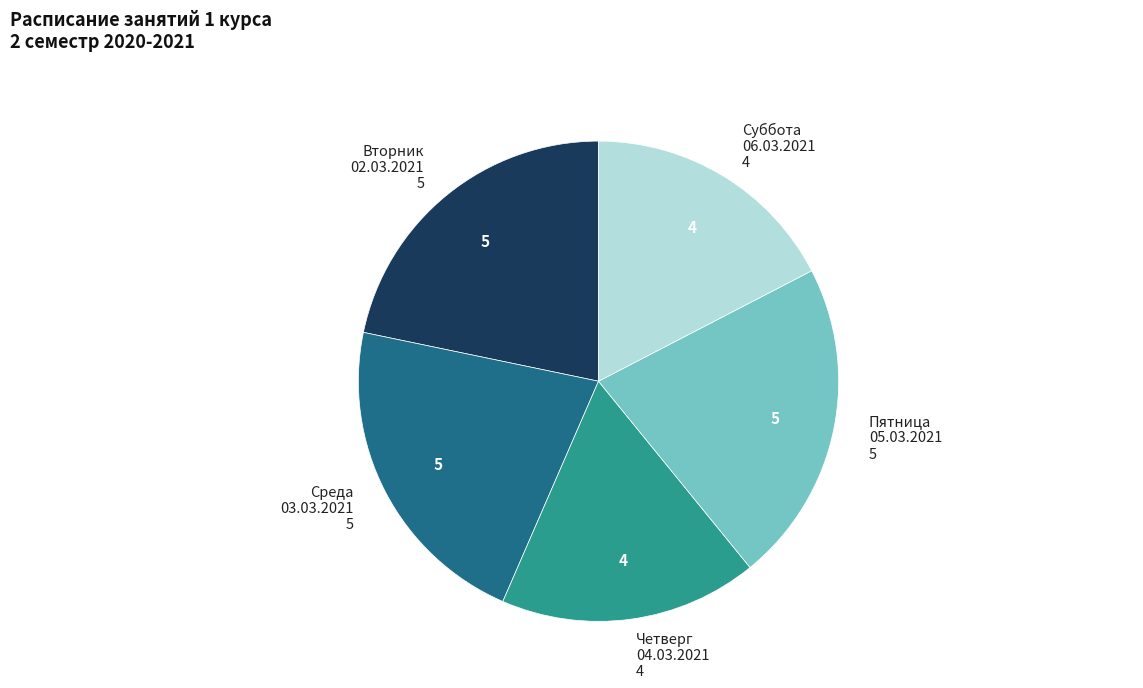

Approximately how many times larger is the value at Суббота 06.03.2021 compared to Вторник 02.03.2021?

0.8